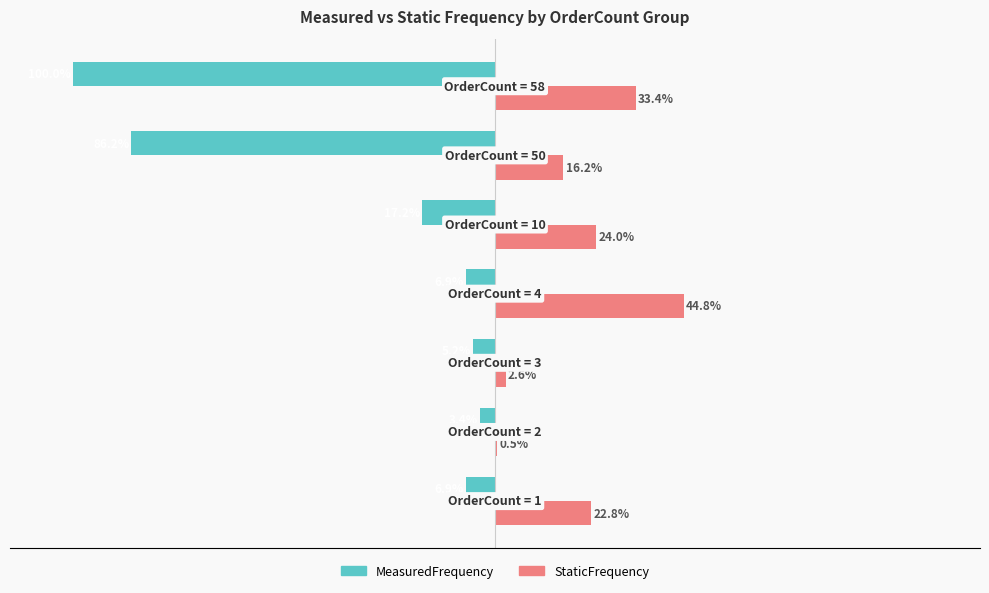

What are all the series names shown in the legend?

MeasuredFrequency, StaticFrequency